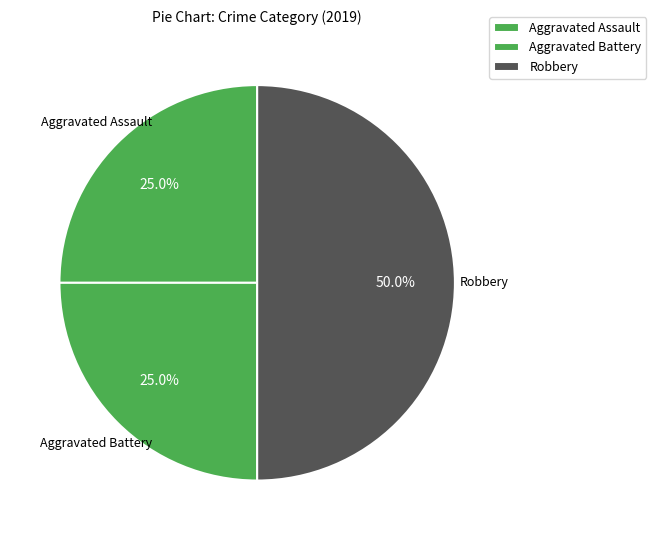

Is the sum of Aggravated Battery and Robbery greater than half?

Yes